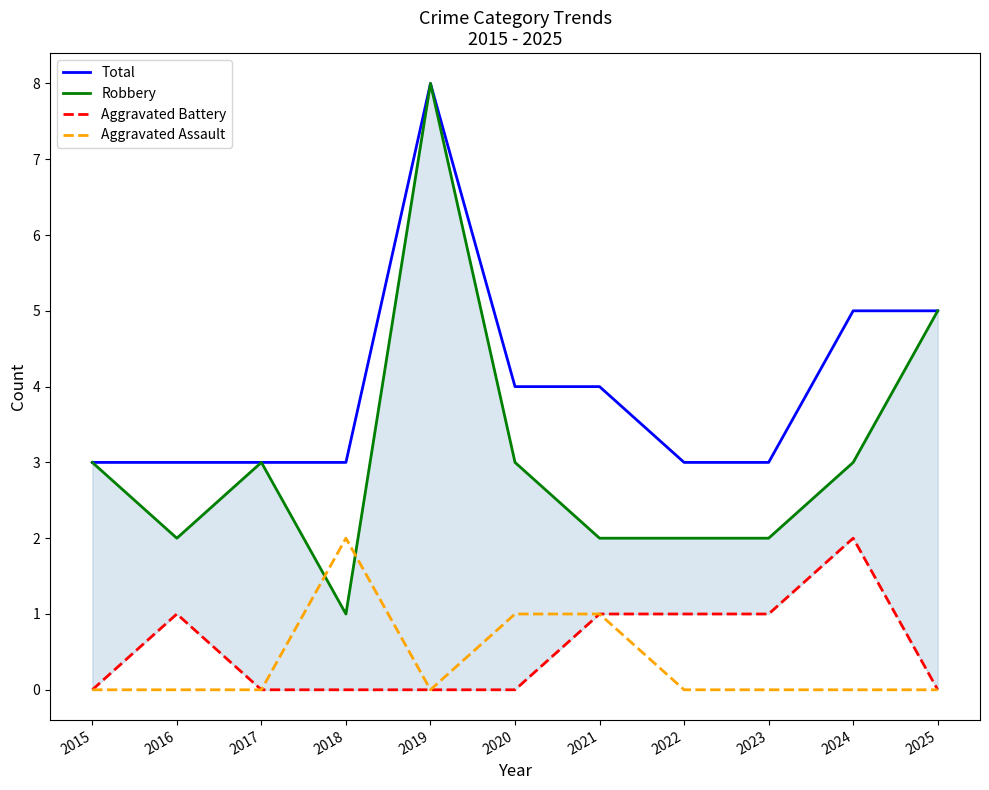

The Total series shows 7 at 2021. True or false?

False